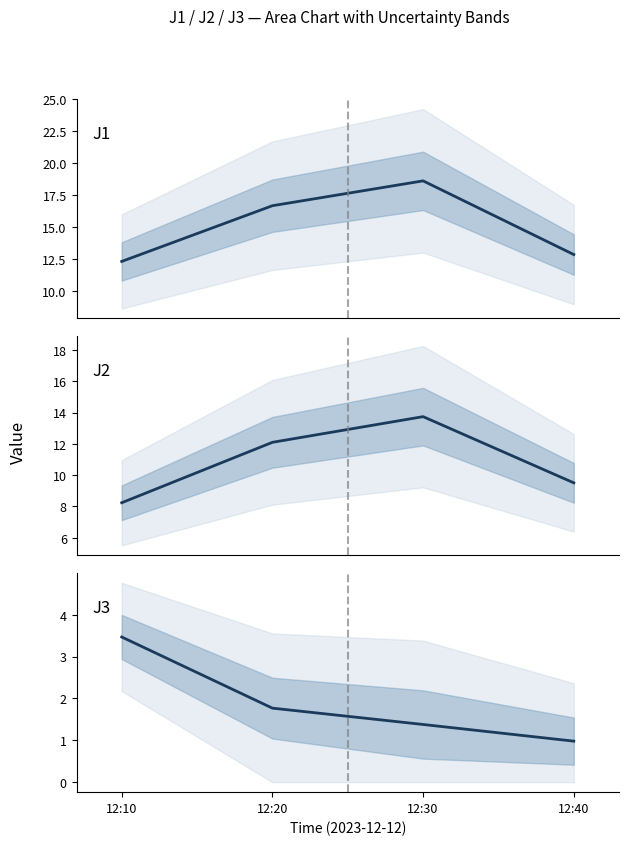

In J1 mean, how many points are higher than both neighbors (excluding endpoints)?

1